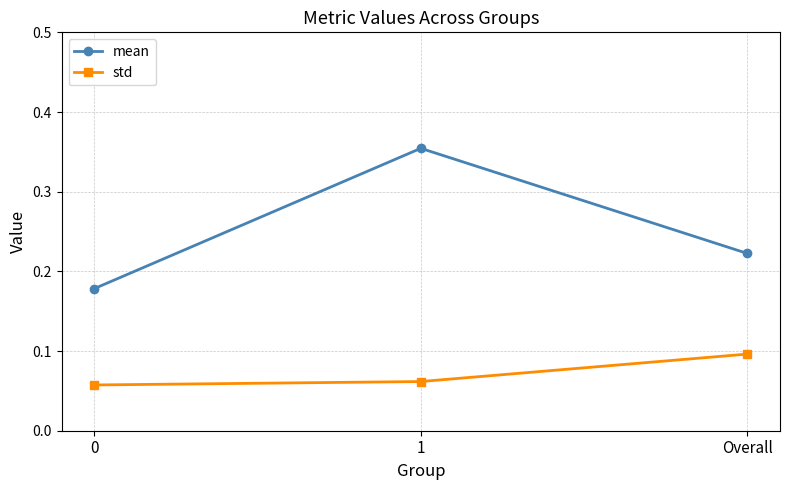

What position from the right is 1?

2